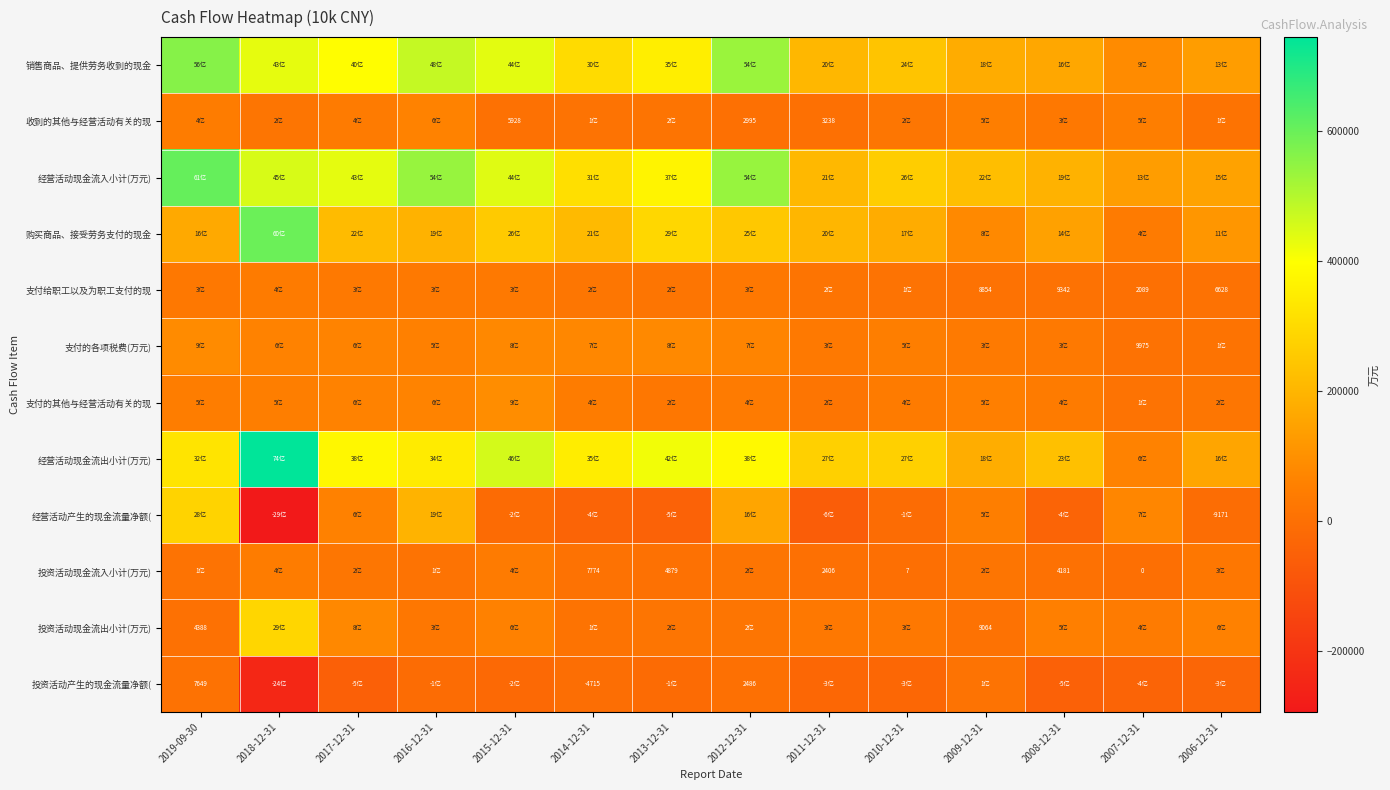

Count the number of data series in this chart.

12